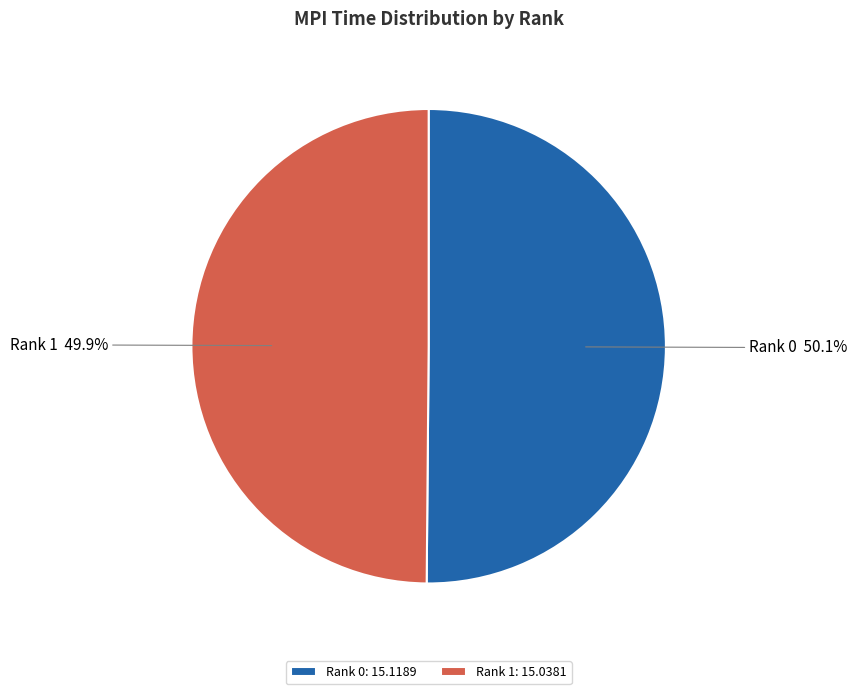

Does any single category account for the majority?

Yes